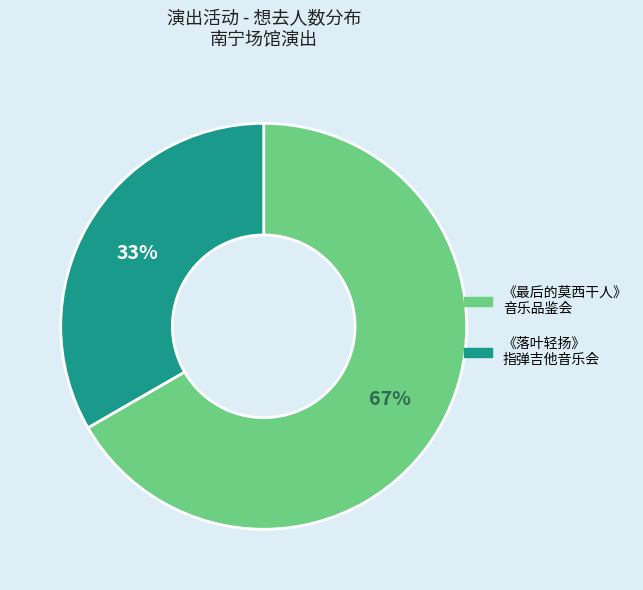

What is the ratio of the value at 《落叶轻扬》 指弹吉他音乐会 to the value at 《最后的莫西干人》 音乐品鉴会?

0.5